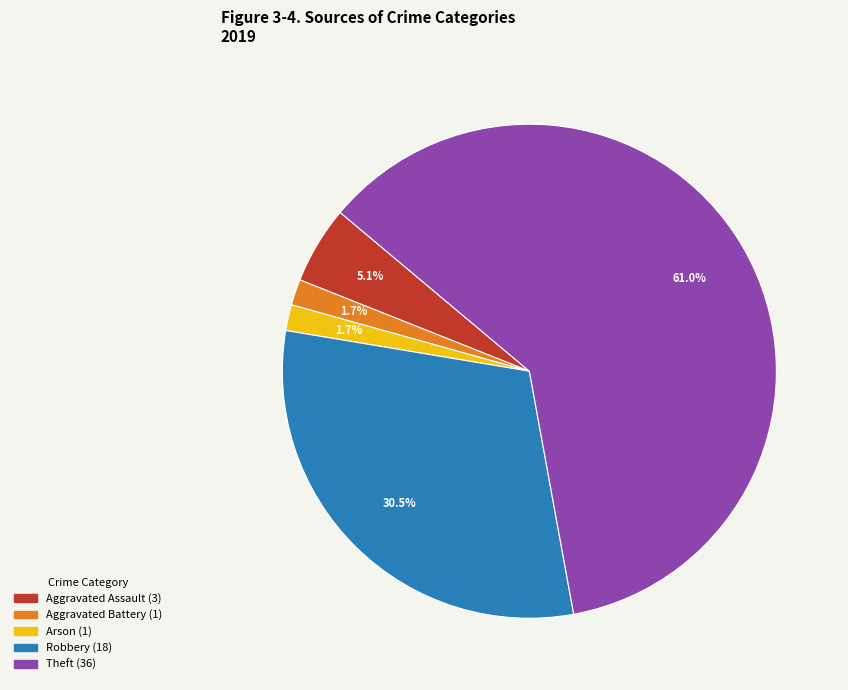

Is there a majority slice in this chart?

Yes